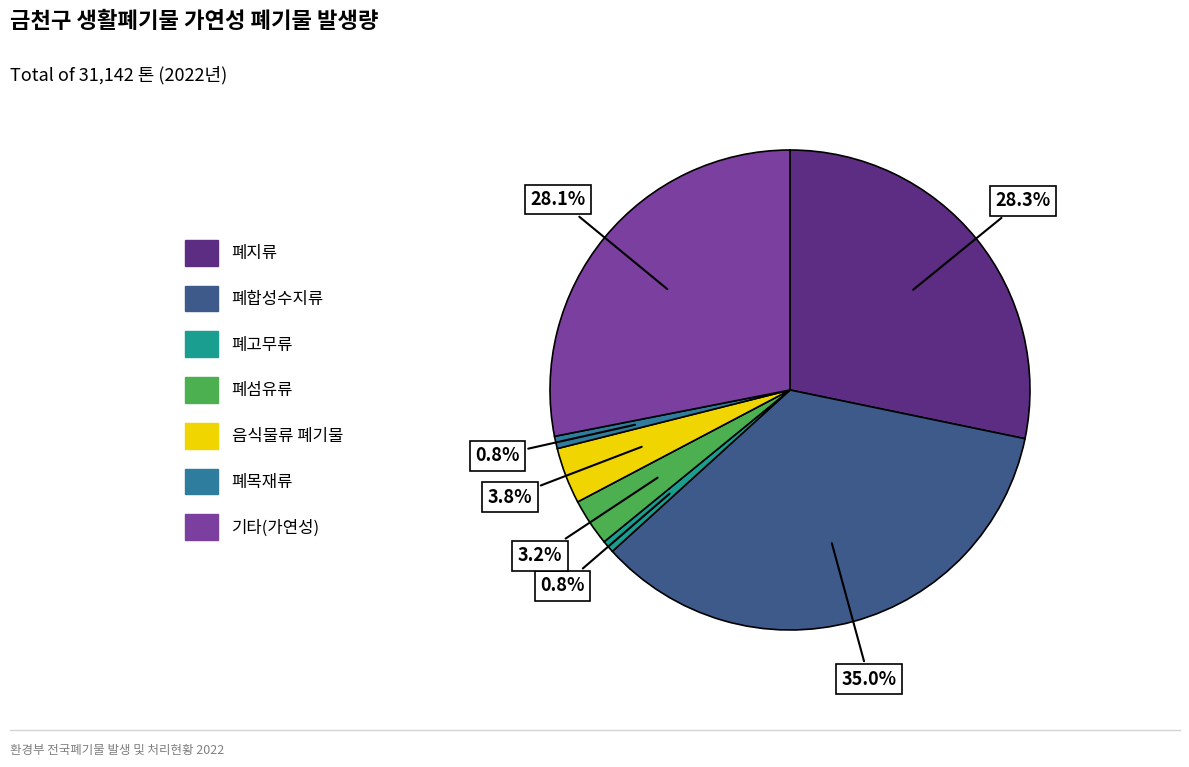

Between 음식물류 폐기물 and 폐합성수지류, which is larger?

폐합성수지류